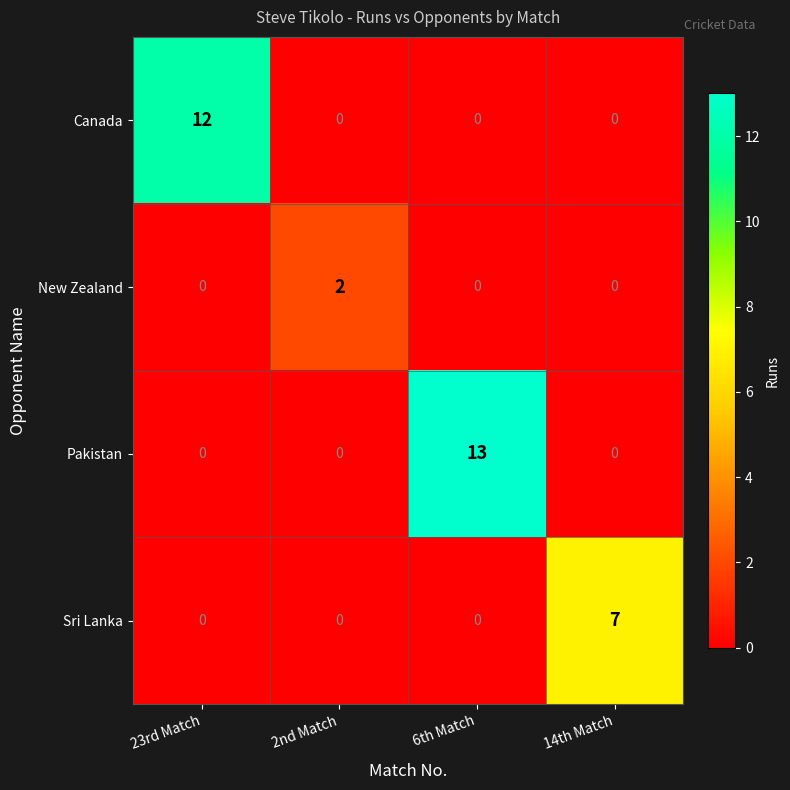

The New Zealand series shows 1 at 2nd Match. True or false?

False